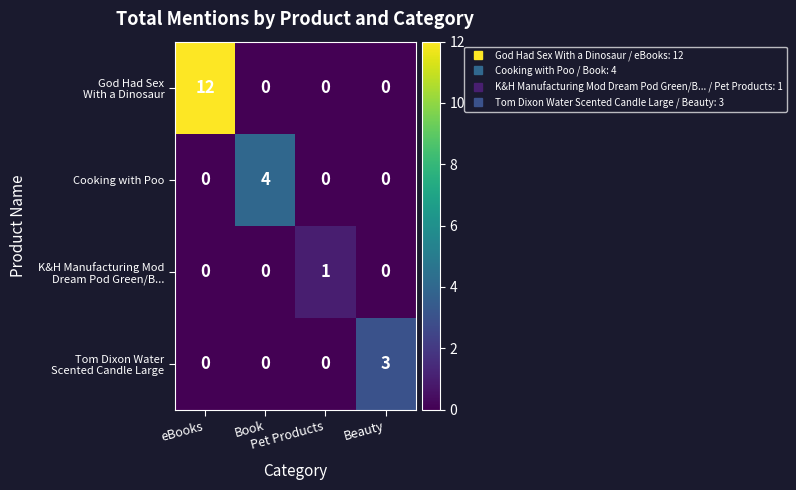

What is the maximum value shown in the chart?

12